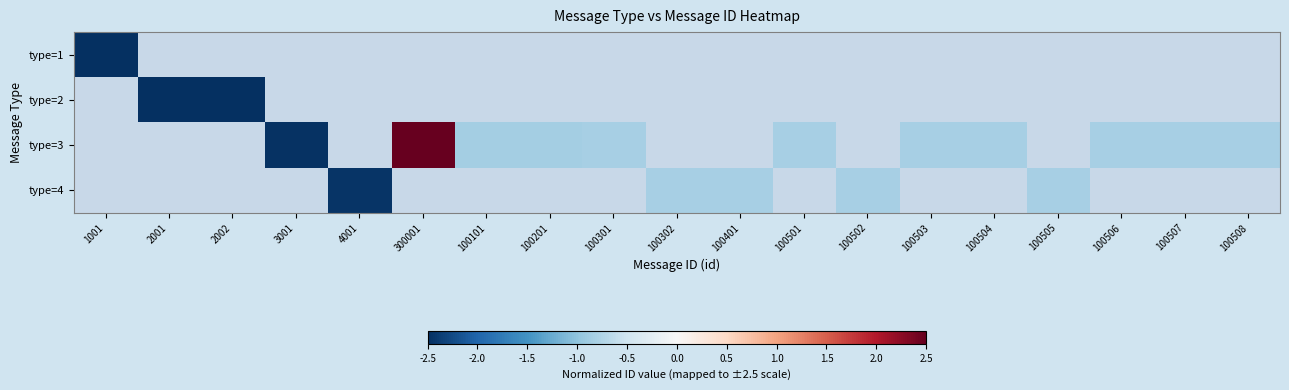

At how many categories does at least one series exceed -2?

14